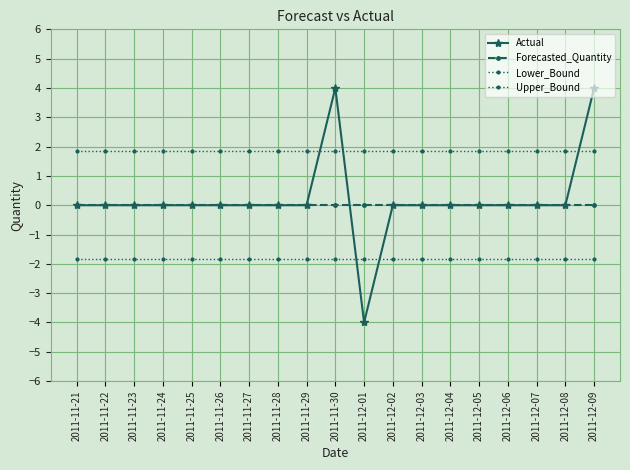

How many categories are shown in the chart?

19